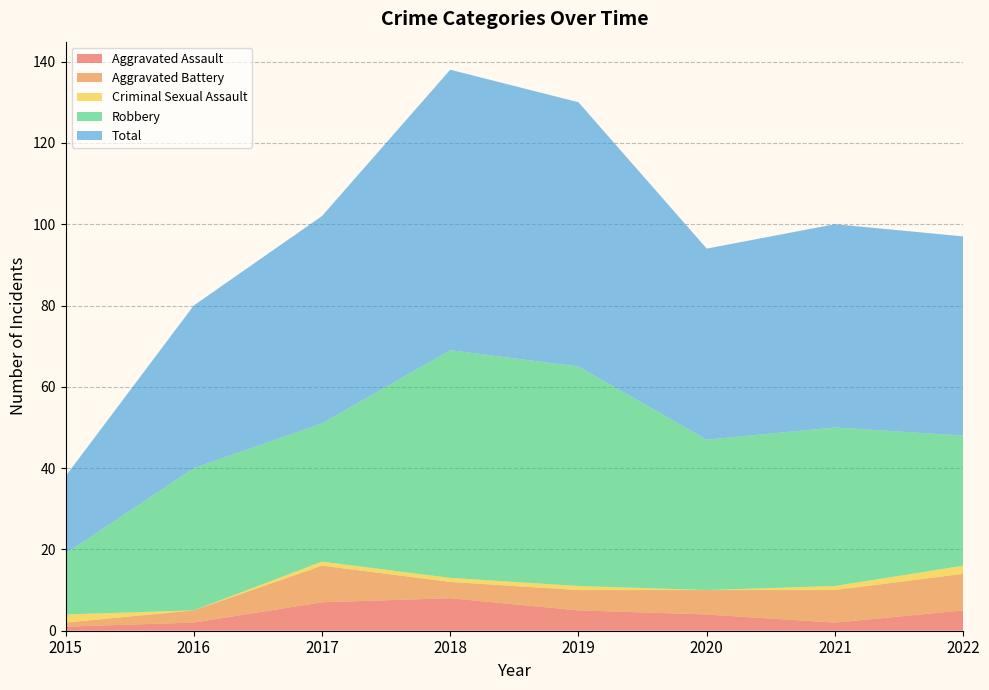

Reading left to right, transcribe all the data shown in this chart.

Aggravated Assault: 2015=1	2016=2	2017=7	2018=8	2019=5	2020=4	2021=2	2022=5
Aggravated Battery: 2015=1	2016=3	2017=9	2018=4	2019=5	2020=6	2021=8	2022=9
Criminal Sexual Assault: 2015=2	2016=0	2017=1	2018=1	2019=1	2020=0	2021=1	2022=2
Robbery: 2015=15	2016=35	2017=34	2018=56	2019=54	2020=37	2021=39	2022=32
Total: 2015=19	2016=40	2017=51	2018=69	2019=65	2020=47	2021=50	2022=49